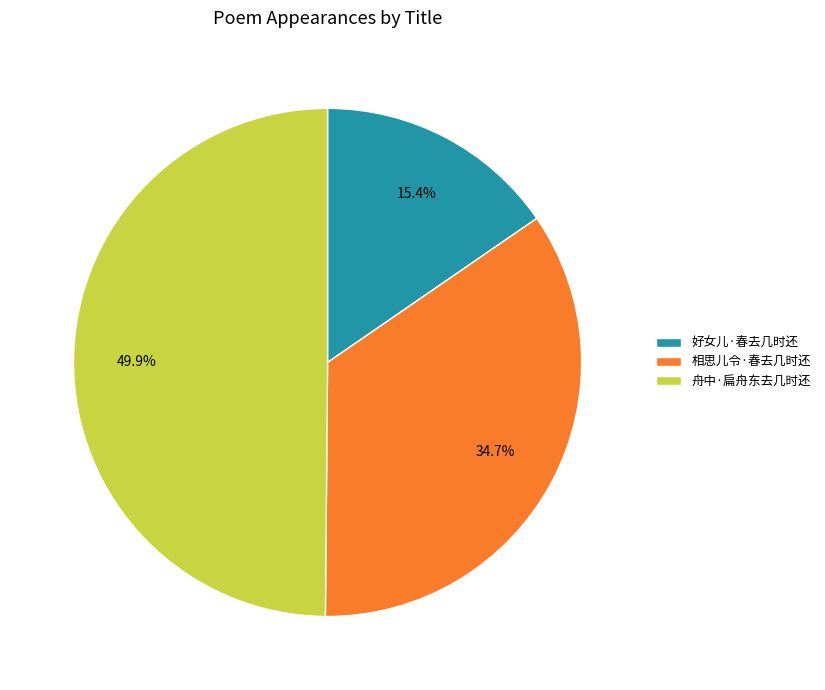

To the nearest percent, what percentage of the pie is 相思儿令·春去几时还?

35%